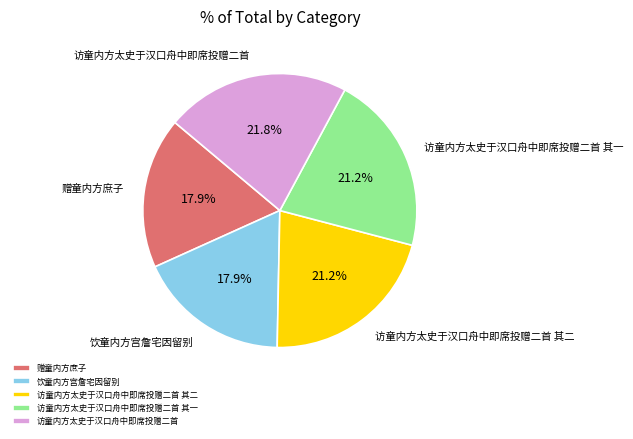

Approximately how many times larger is the value at 访童内方太史于汉口舟中即席投赠二首 其二 compared to 赠童内方庶子?

1.2